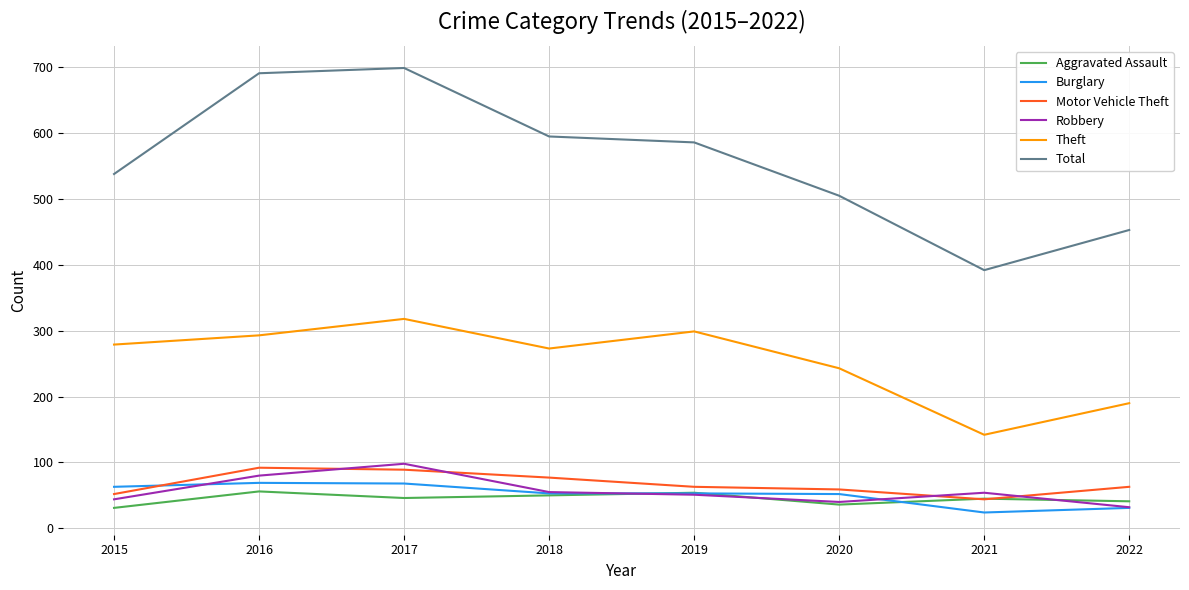

Which series has the largest total across all categories?

Total